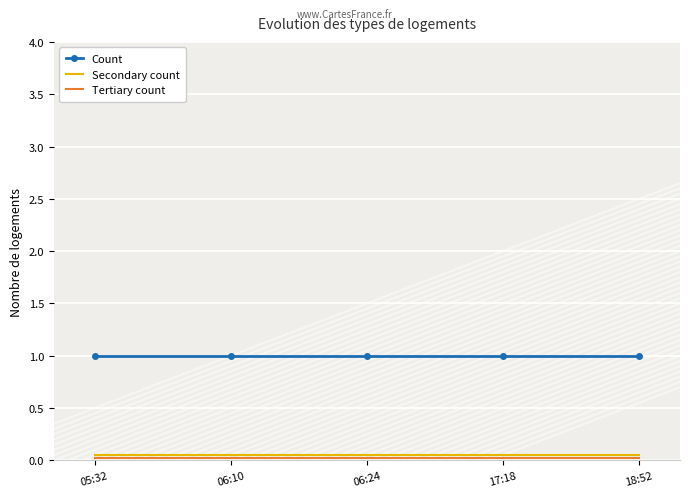

True or false: Count has a value of 1.0 at 05:32.

True